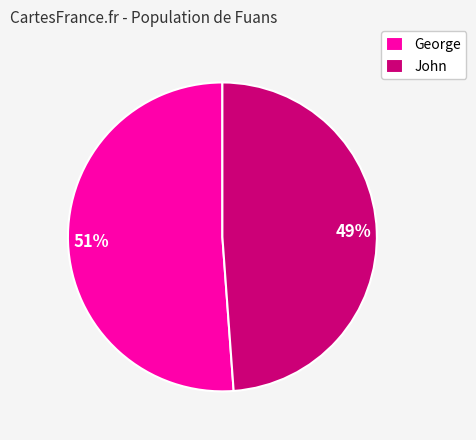

Which category has the smallest portion of the pie?

John